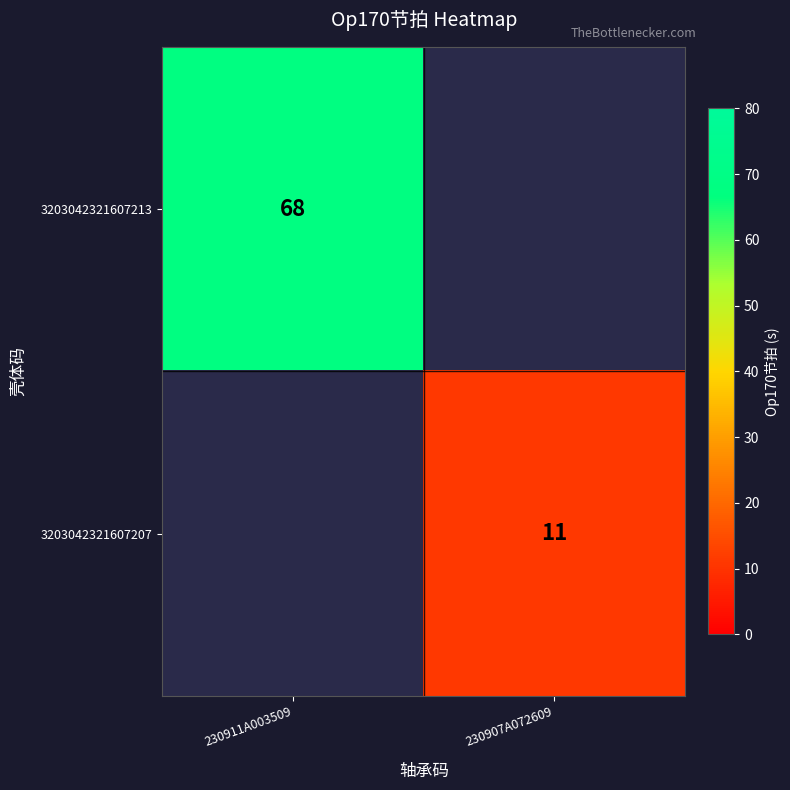

True or false: 3203042321607207 has a value of 4 at 230907A072609.

False